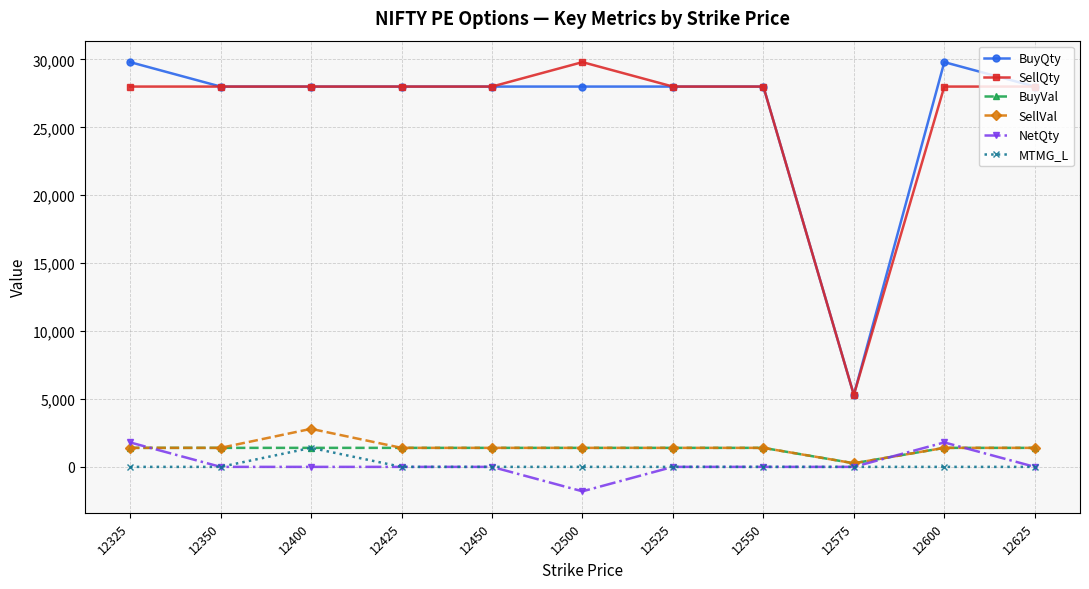

What is the smallest value displayed?

-1800